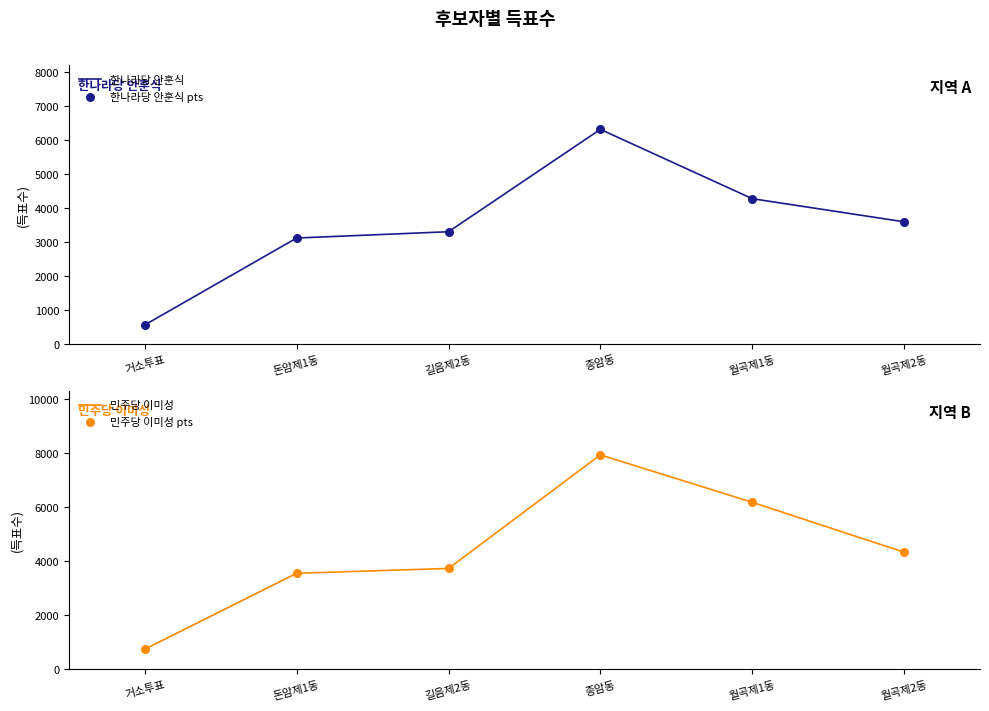

The value of 한나라당 안훈식 at 돈암제1동 is 4602. True or false?

False